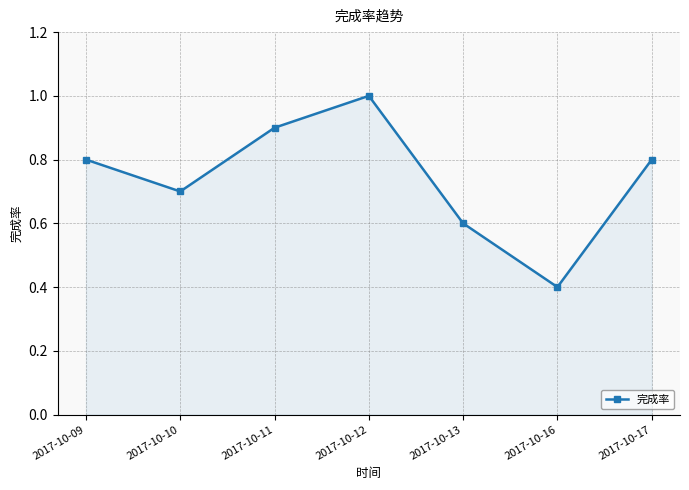

Reading left to right, list all the values displayed in this chart.

2017-10-09=0.8	2017-10-10=0.7	2017-10-11=0.9	2017-10-12=1.0	2017-10-13=0.6	2017-10-16=0.4	2017-10-17=0.8